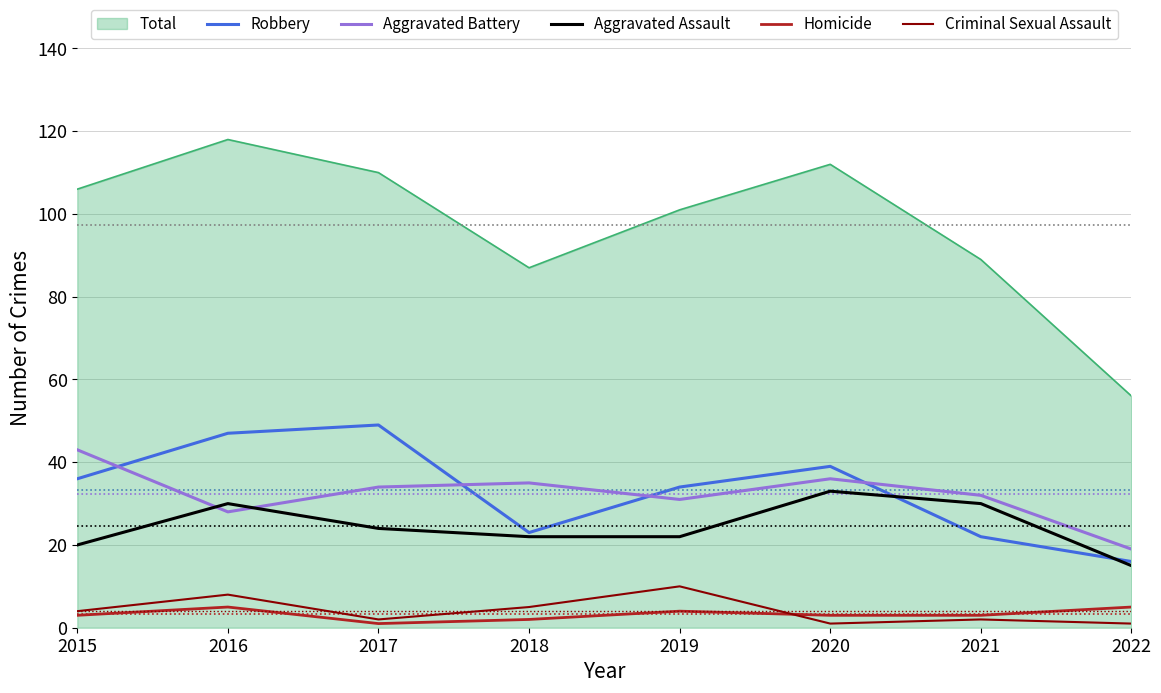

What is the difference between the Criminal Sexual Assault values at 2019 and 2022?

9